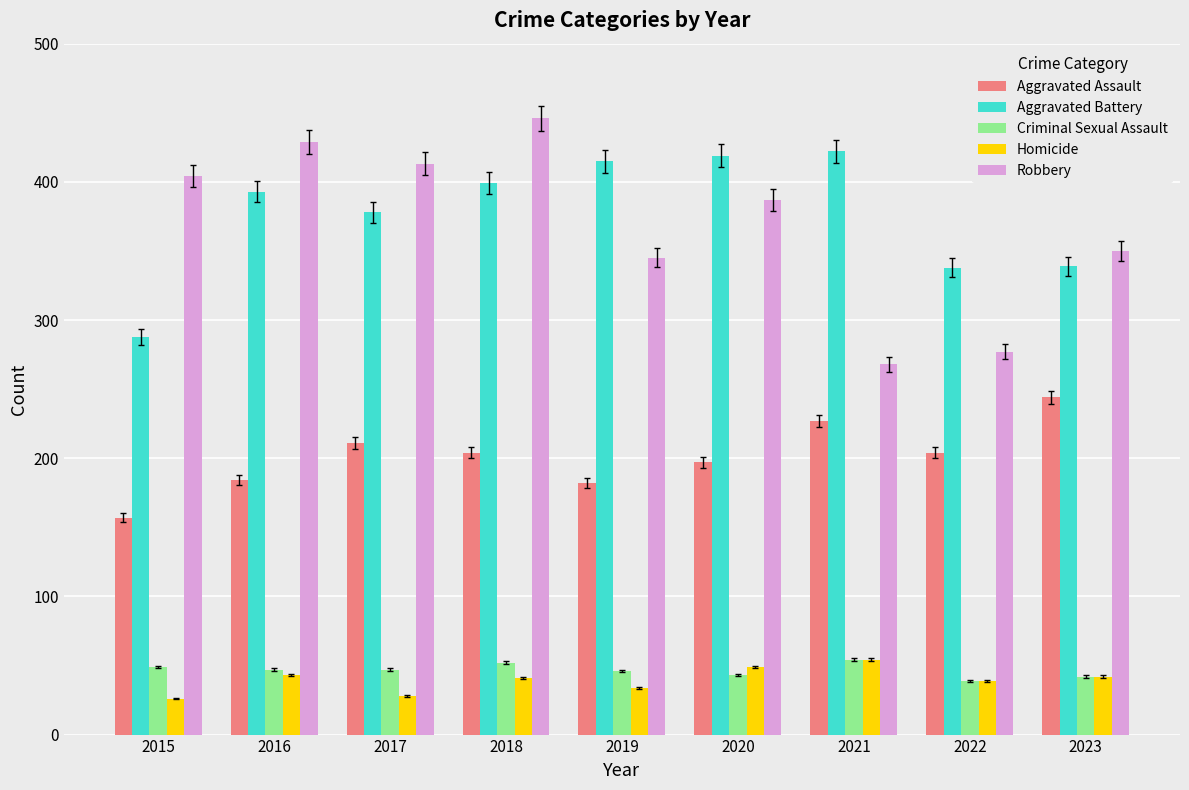

Is the value of Aggravated Battery at 2023 greater than the value of Criminal Sexual Assault at 2022?

Yes